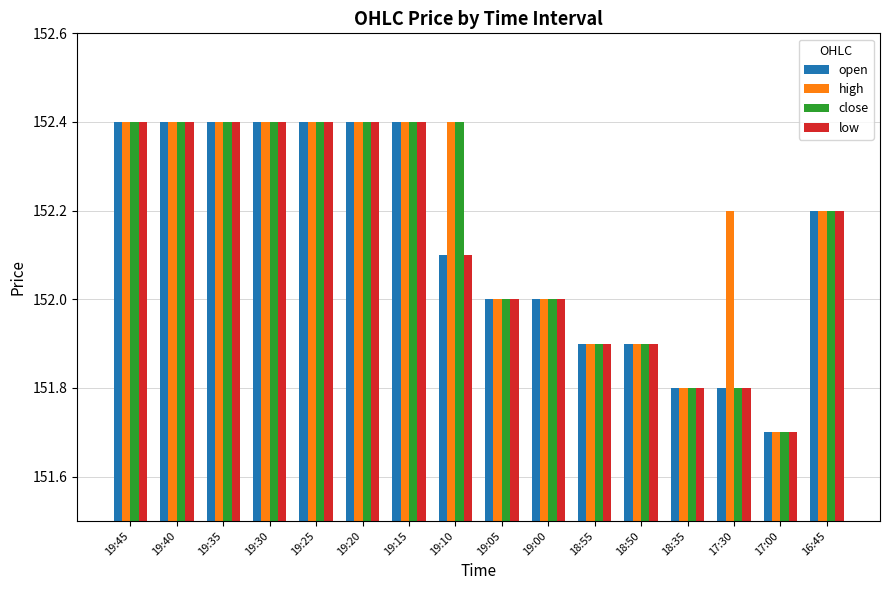

Between 17:30 and 17:00, which series saw the biggest shift?

high